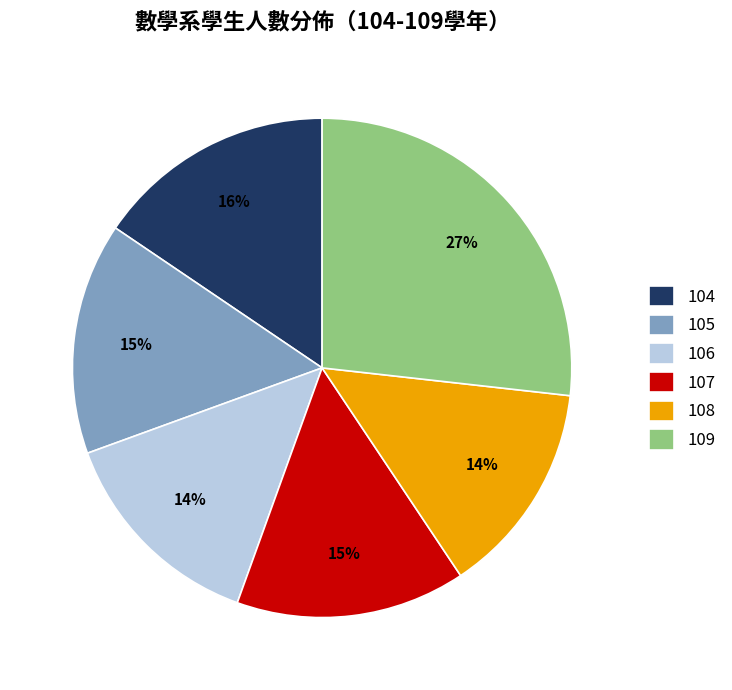

Between 104 and 108, which is larger?

104